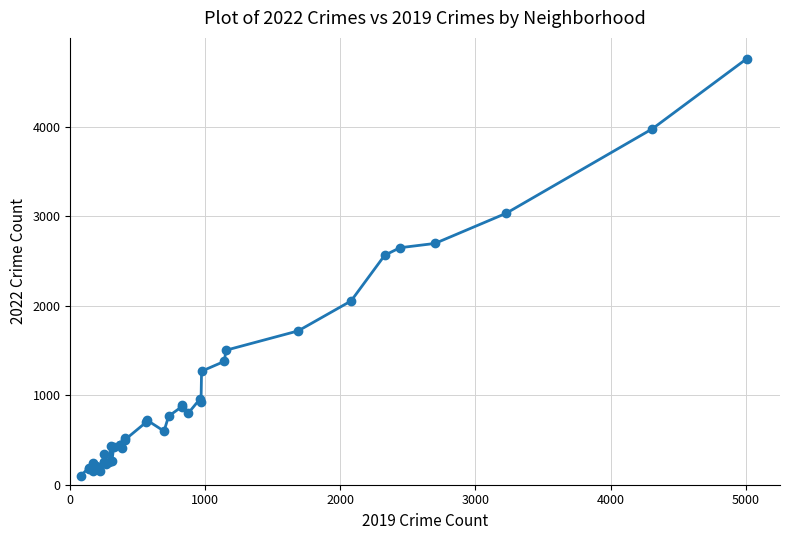

True or false: there are more than 1 points higher than both neighbors.

True